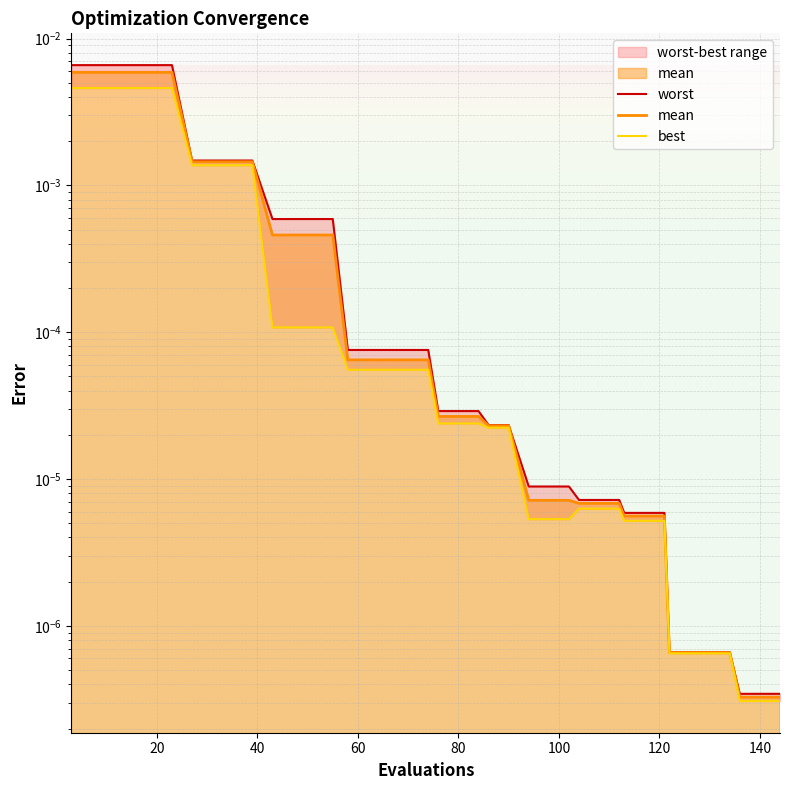

True or false: mean and worst intersect in this chart.

False